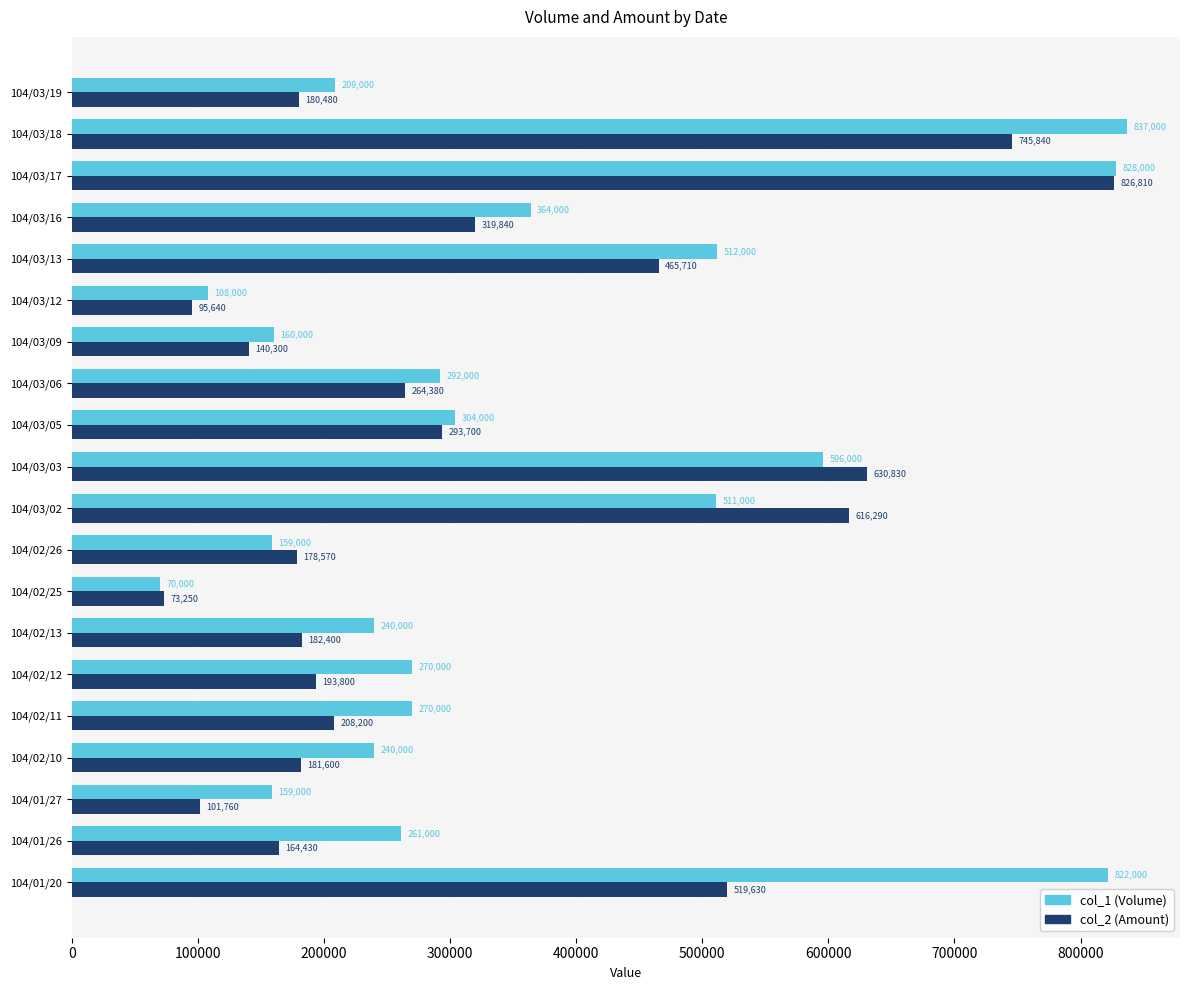

Which category has the highest value in the col_2 (Amount) series?

104/03/17